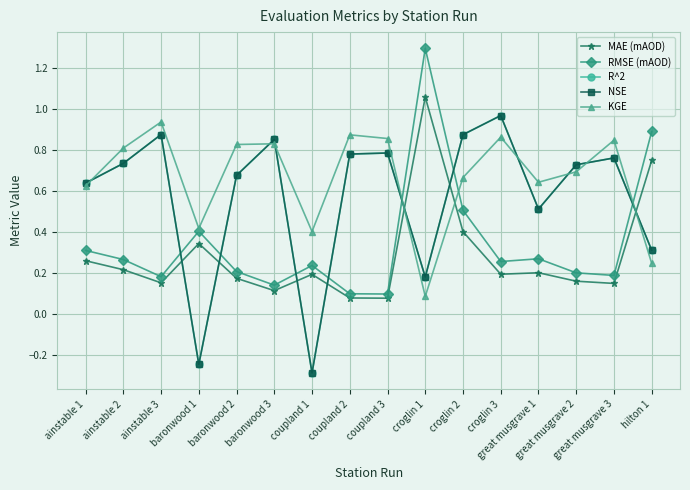

What is the sum of the R^2 values at croglin 1 and baronwood 1?

-0.1